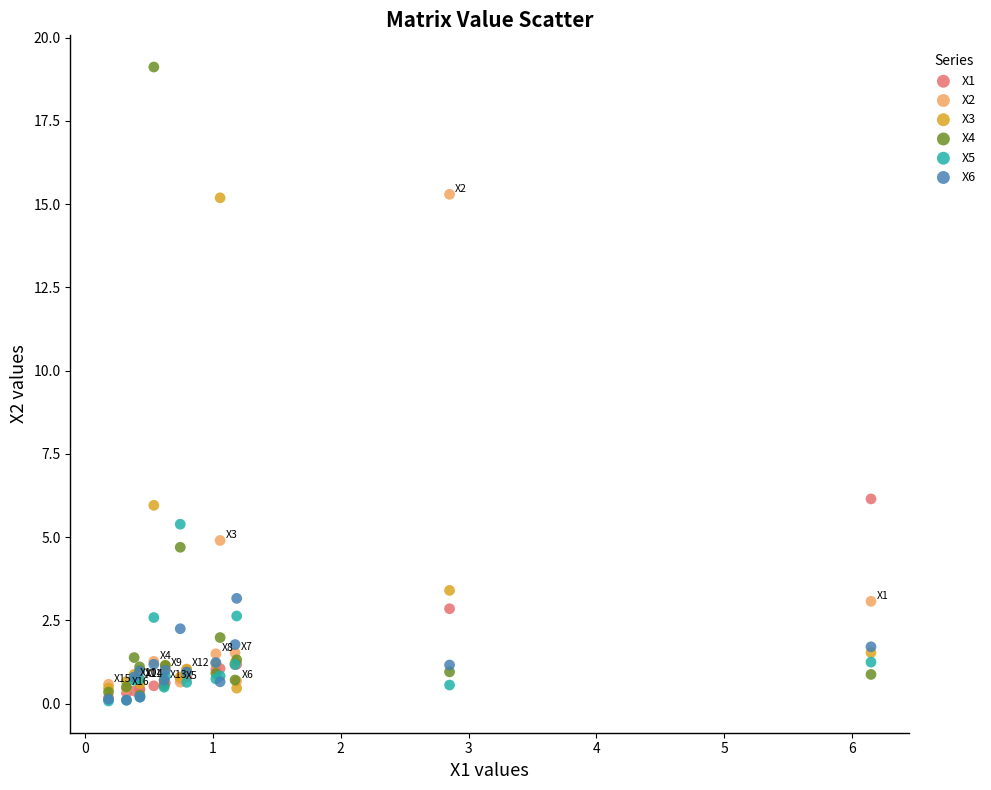

Which series has the largest Y range (max minus min)?

X4